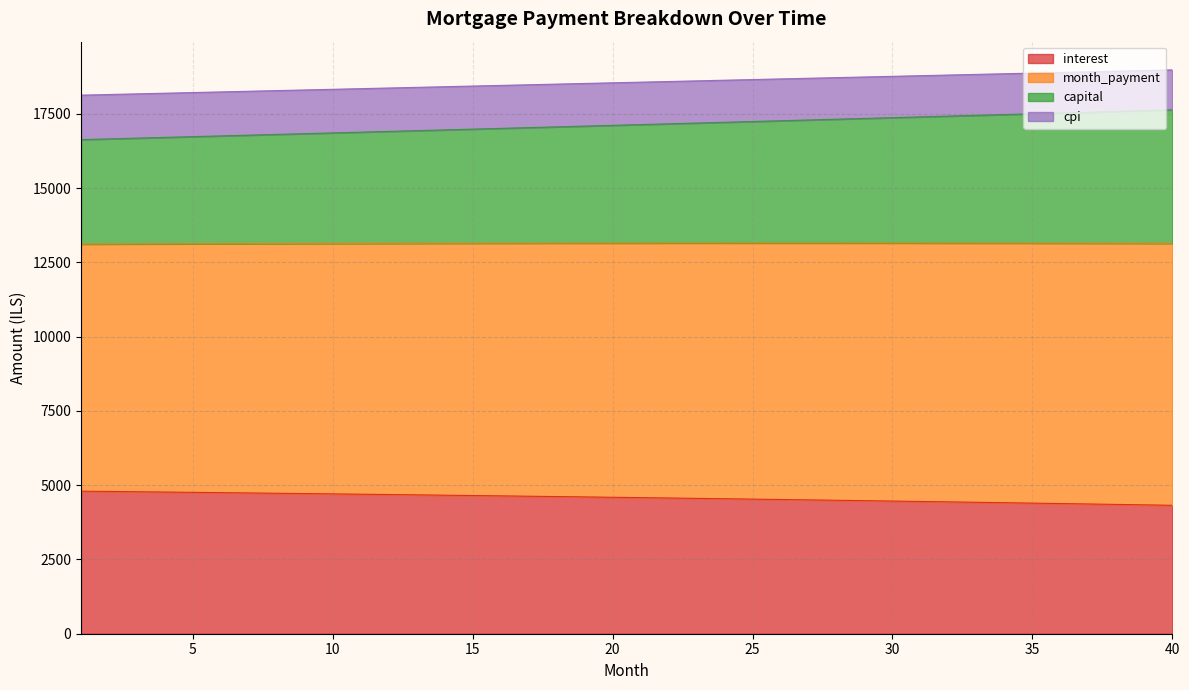

What is the difference between the second highest and second lowest values in the interest series?

450.8